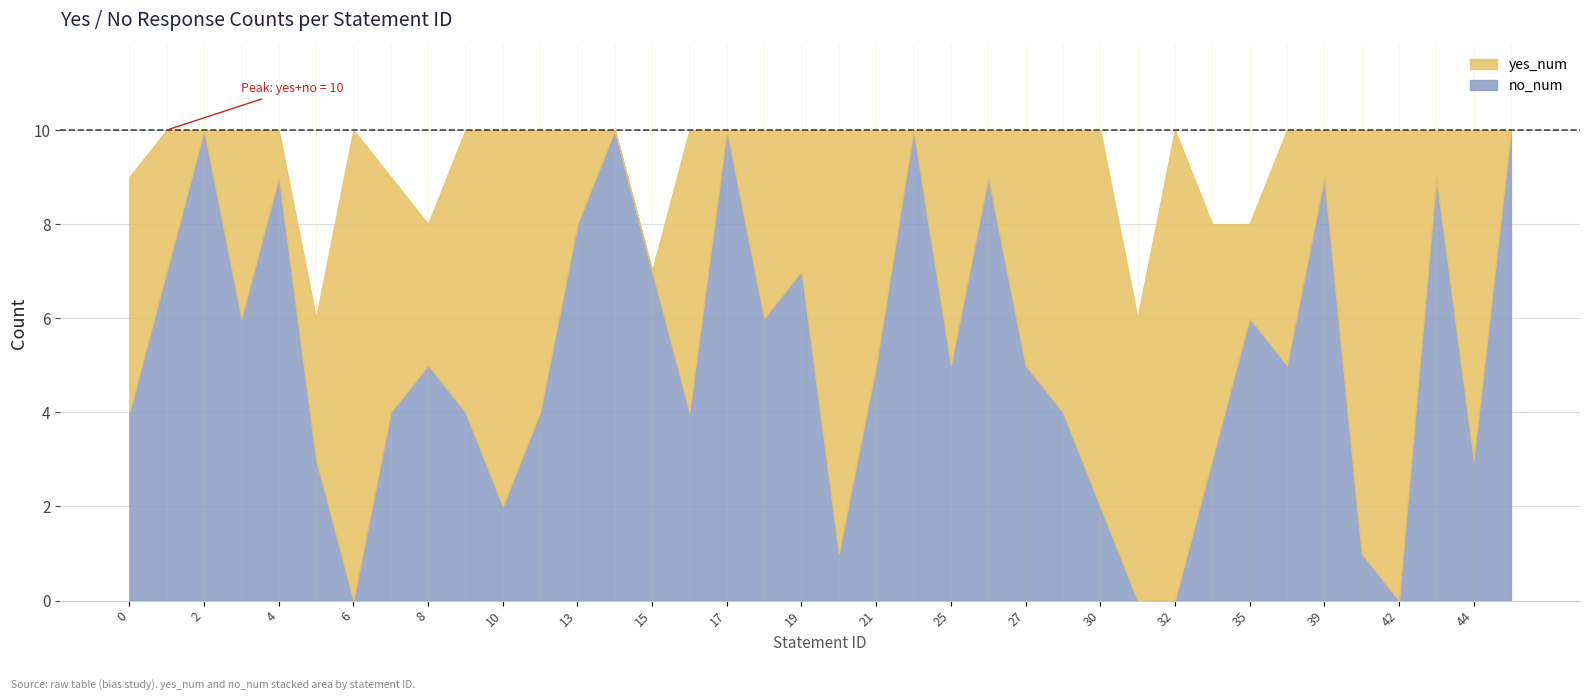

How many categories are shown in the chart?

38